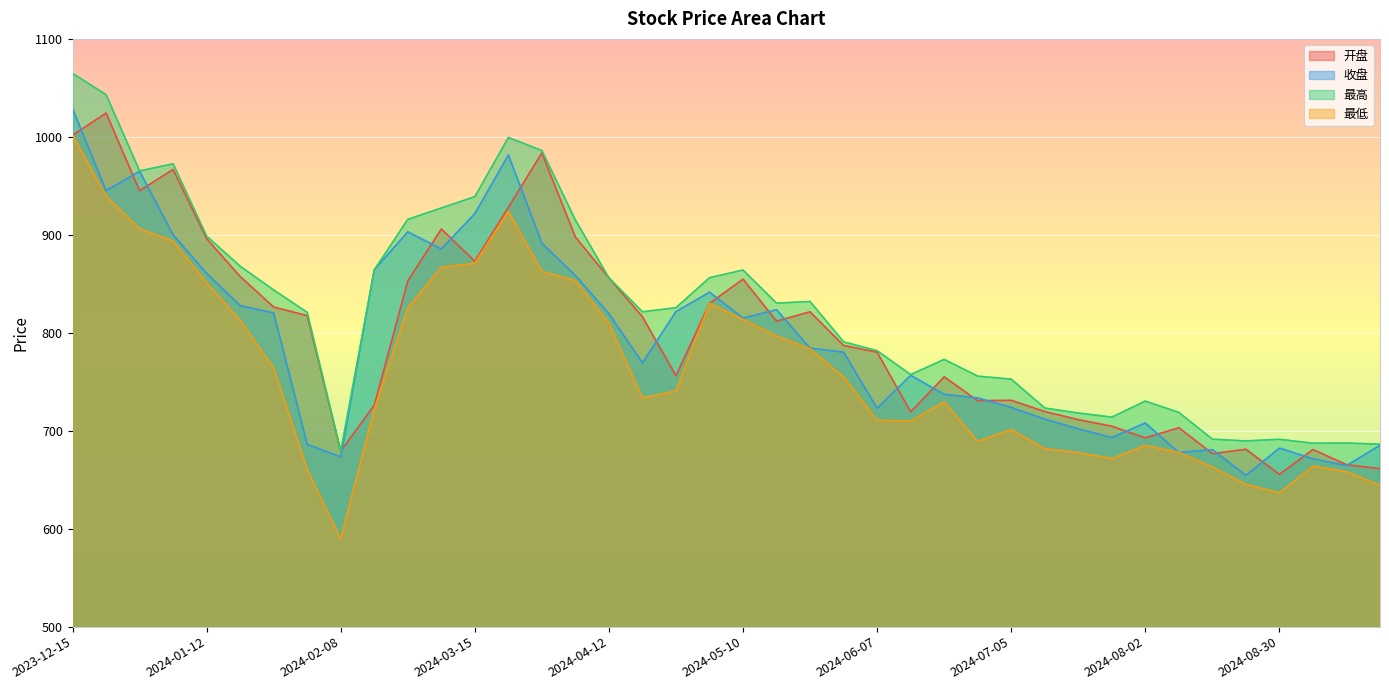

True or false: 最低 has more than 1 points higher than both neighbors.

True